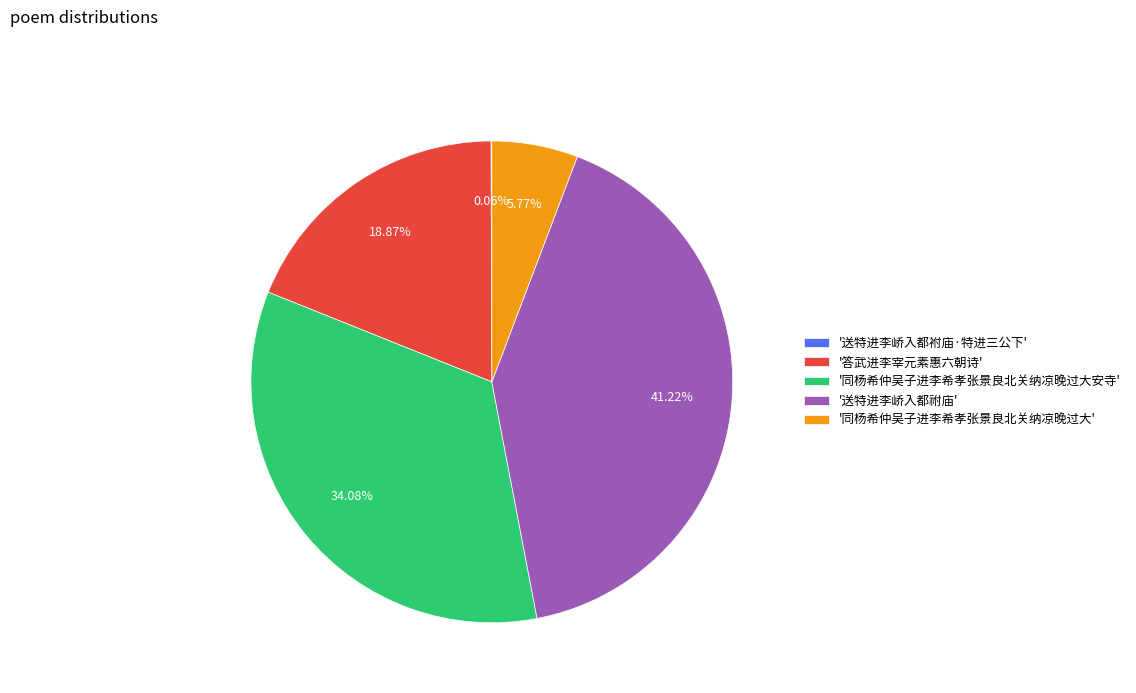

Do '同杨希仲吴子进李希孝张景良北关纳凉晚过大安寺' and '答武进李宰元素惠六朝诗' together represent more than half of the pie?

Yes